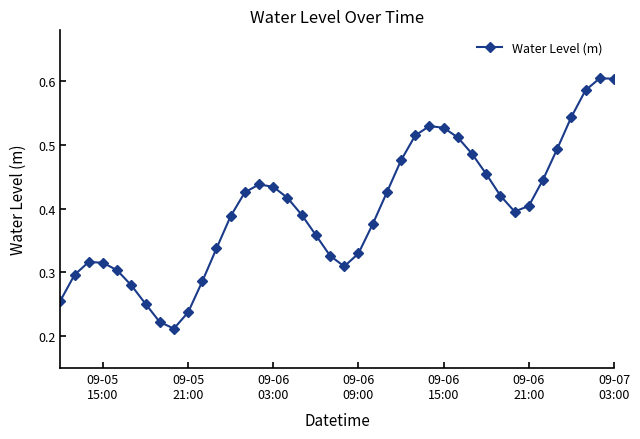

What is the sum of all values?

15.9